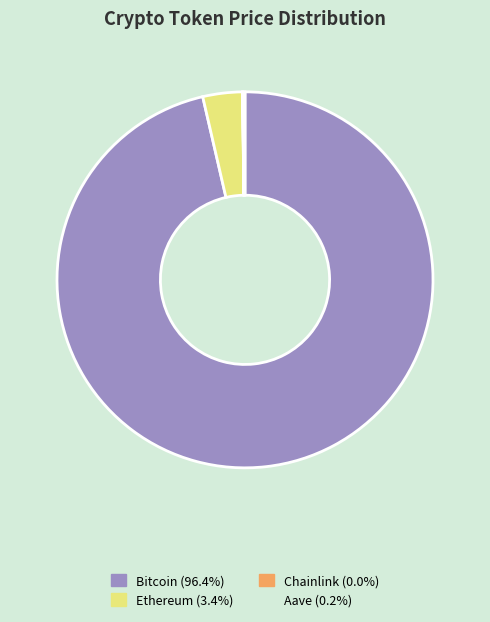

Do Ethereum (3.4%) and Bitcoin (96.4%) together represent more than half of the pie?

Yes